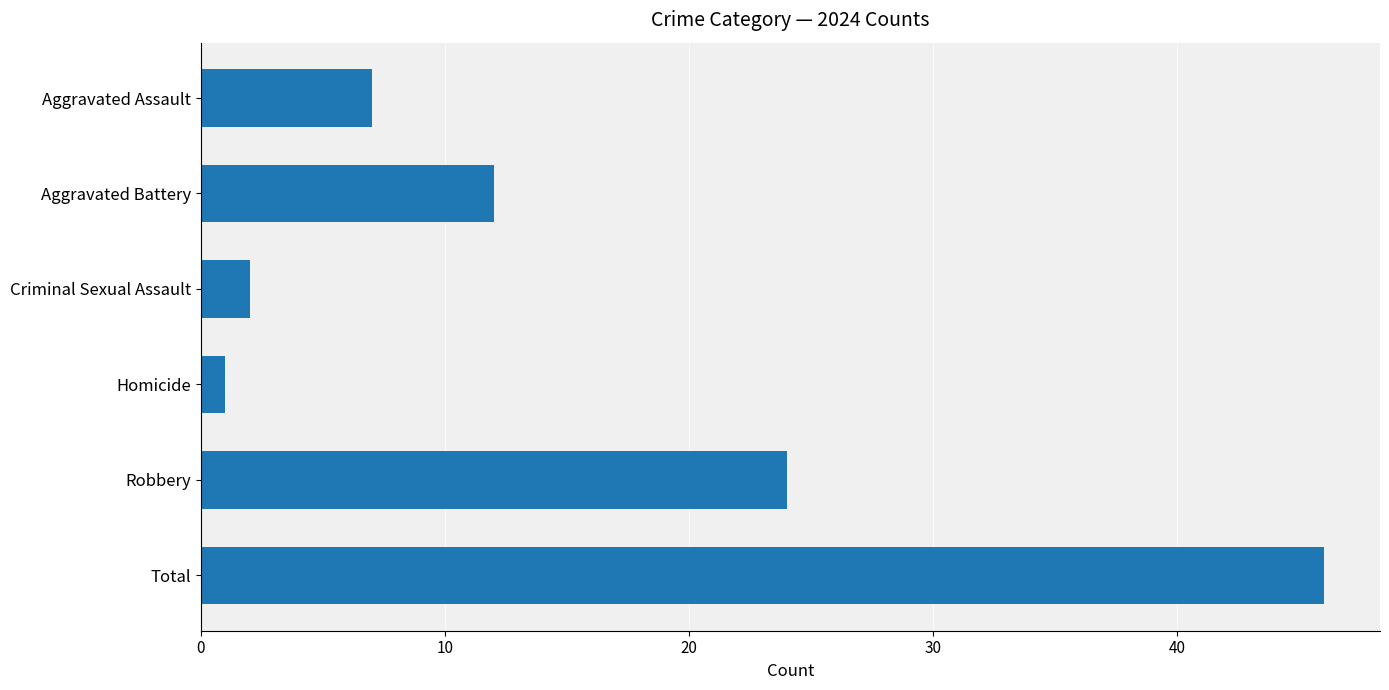

What is the average value?

15